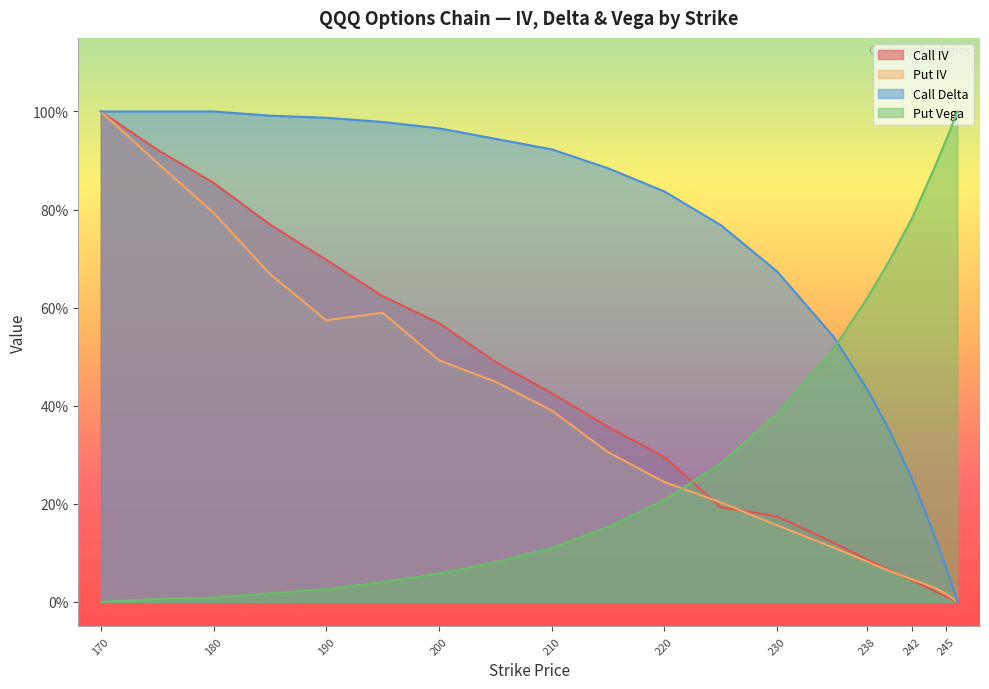

What is the sum of all Put Vega values?

6.8